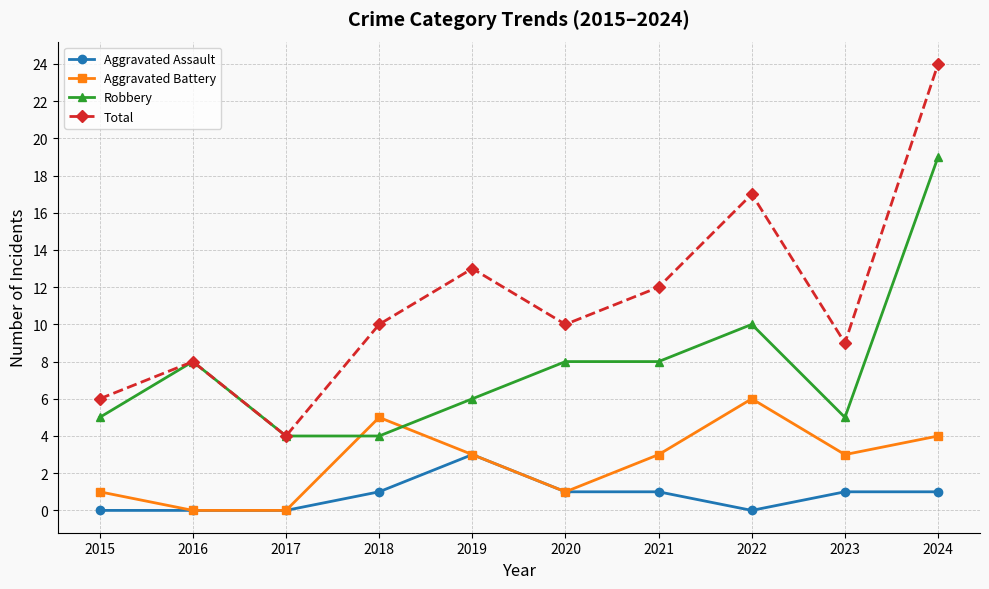

What is the difference between the highest and lowest values at 2023?

8